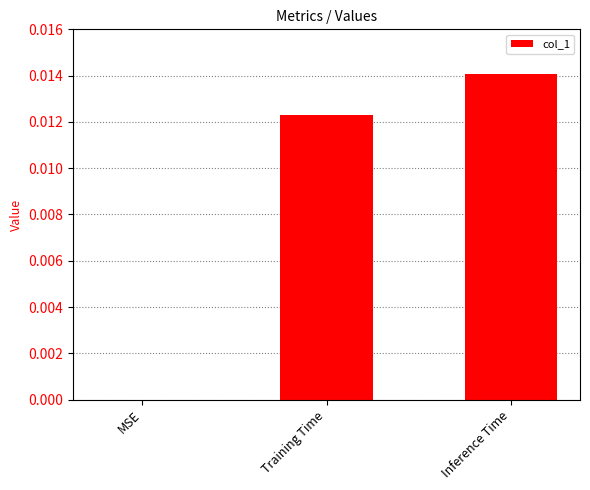

Which label corresponds to the largest value in the chart?

Inference Time